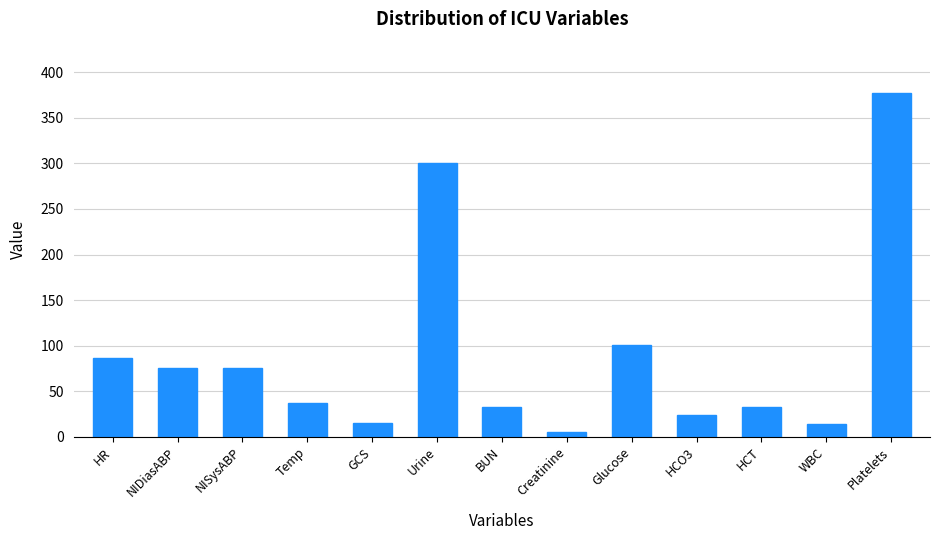

What is the label of the 7th bar from the right?

BUN